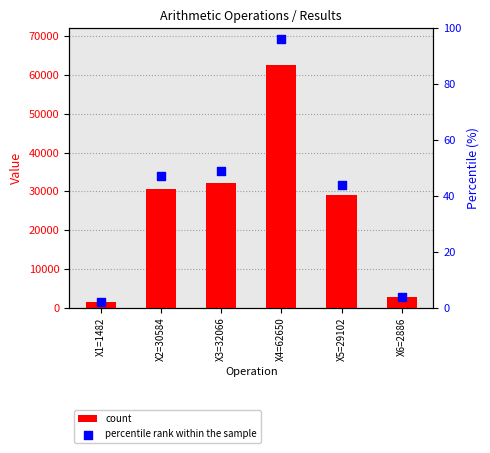

Which series has the largest total across all categories?

count